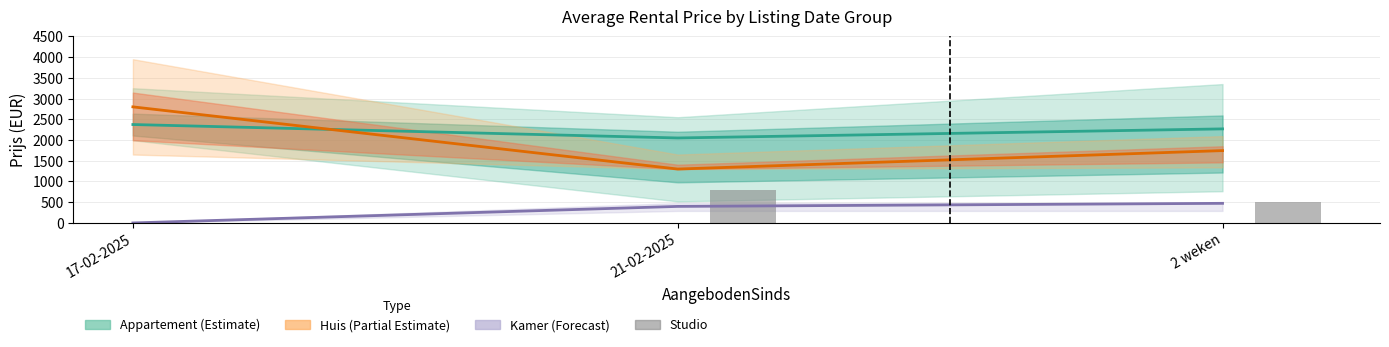

Are the bars horizontal?

No